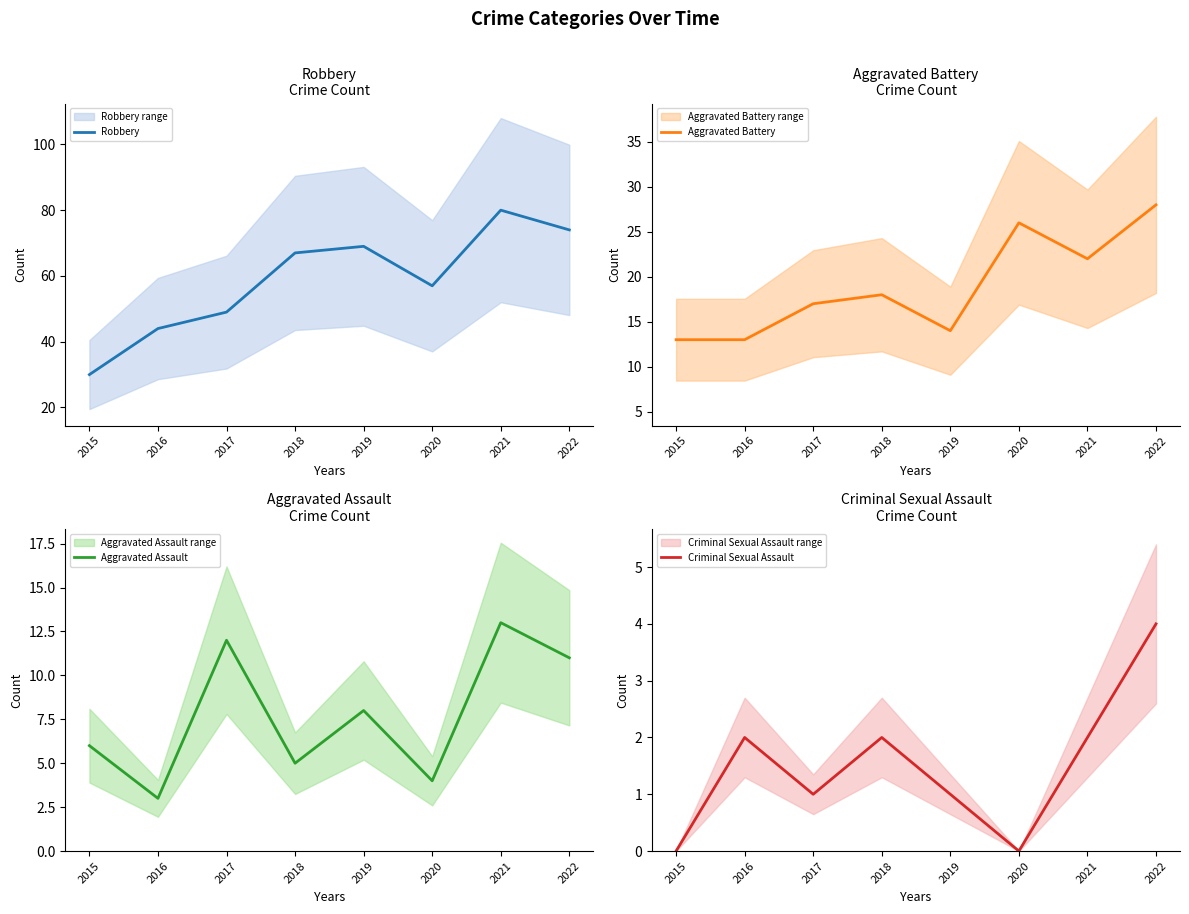

Reading left to right, what are all the values shown in this chart?

Robbery: 30	44	49	67	69	57	80	74
Aggravated Battery: 13	13	17	18	14	26	22	28
Aggravated Assault: 6	3	12	5	8	4	13	11
Criminal Sexual Assault: 0	2	1	2	1	0	2	4